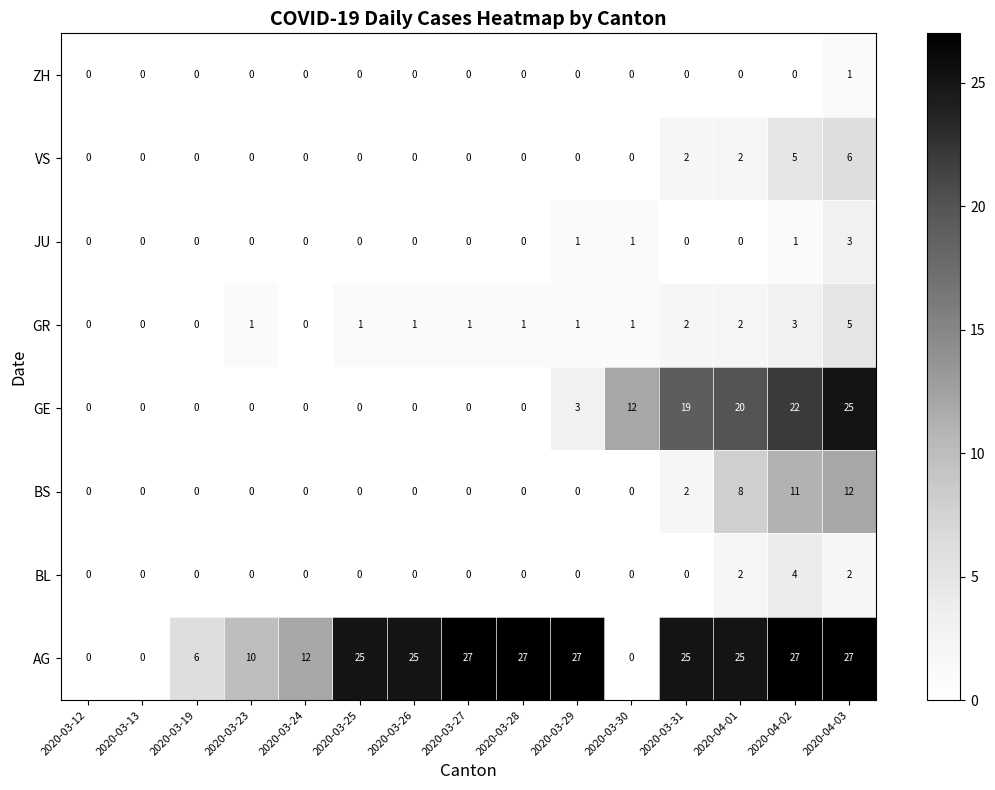

At which label does ZH reach its peak?

2020-04-03